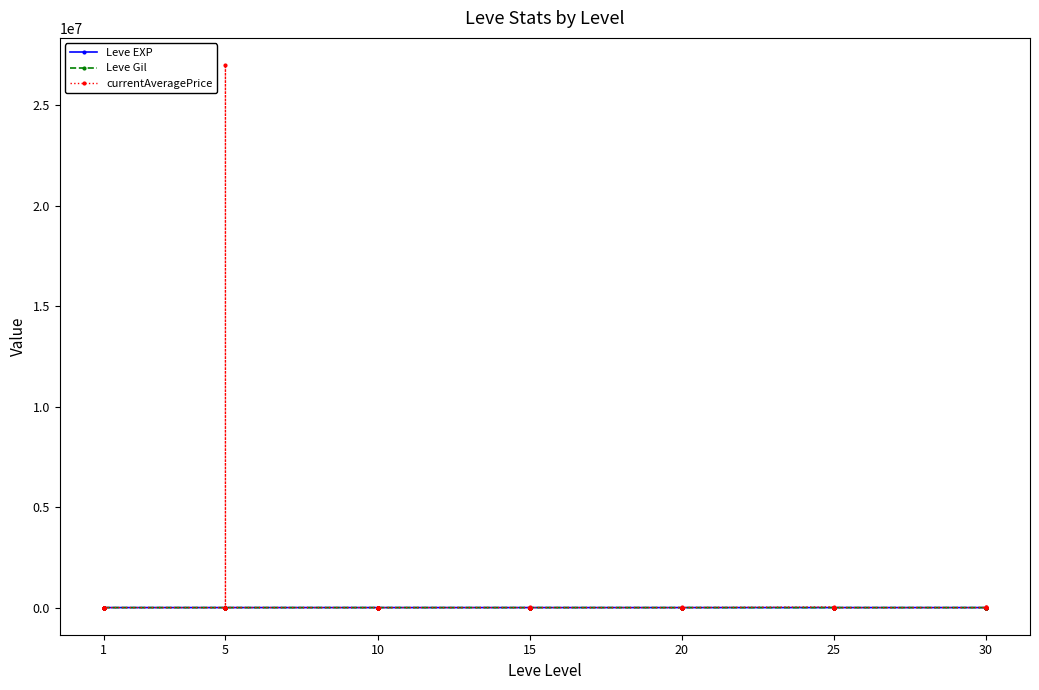

What value does the Leve Gil series have at 15, to the nearest 5?

175